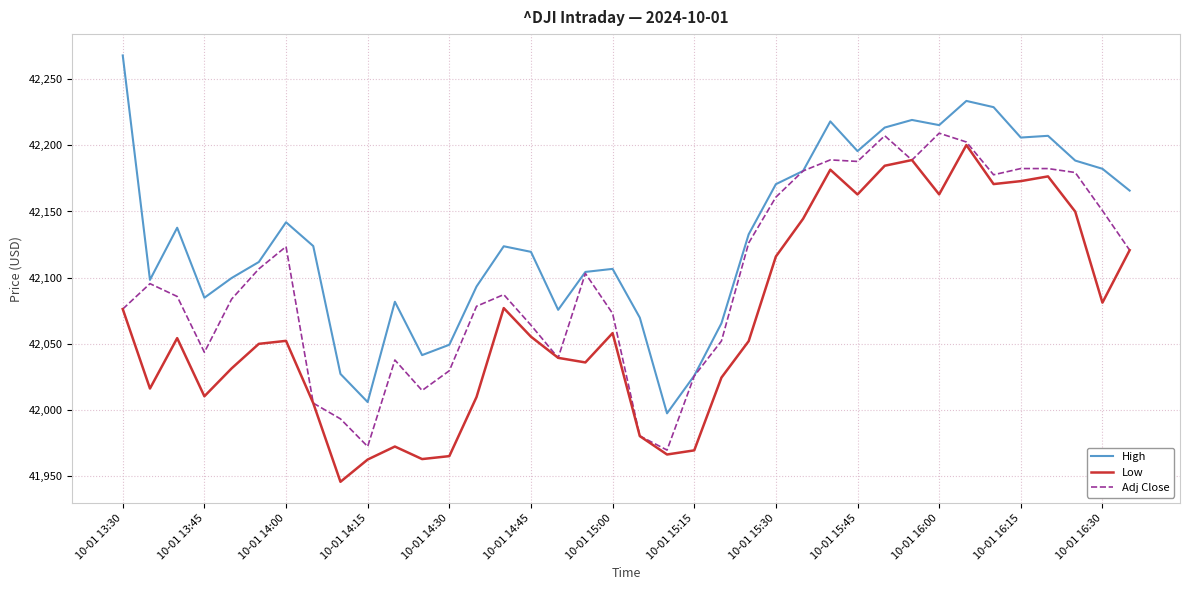

Which series has the largest total across all categories?

High